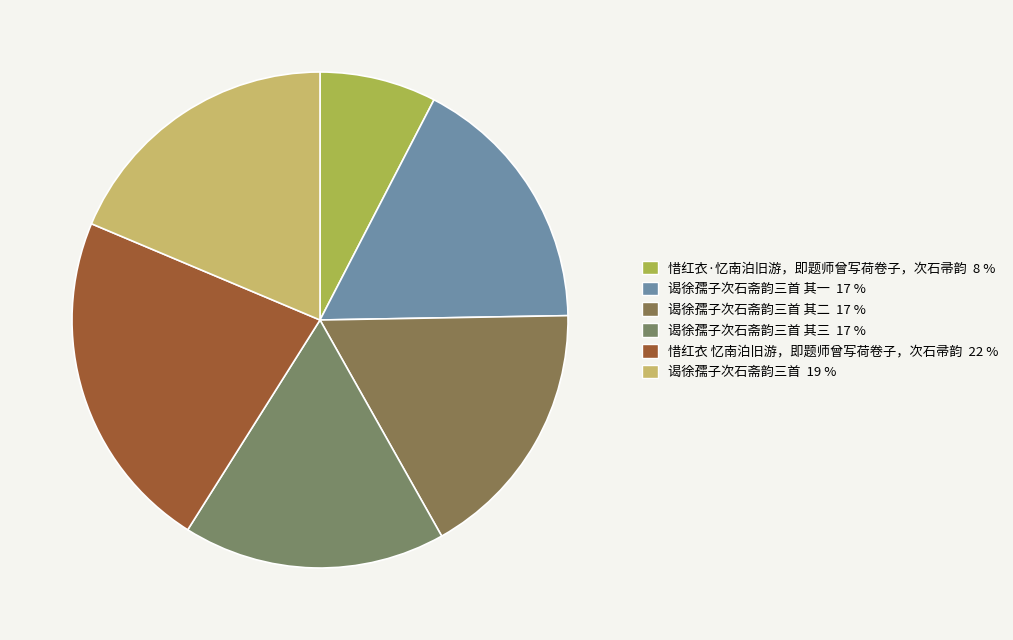

Which slice is the smallest?

惜红衣·忆南泊旧游，即题师曾写荷卷子，次石帚韵